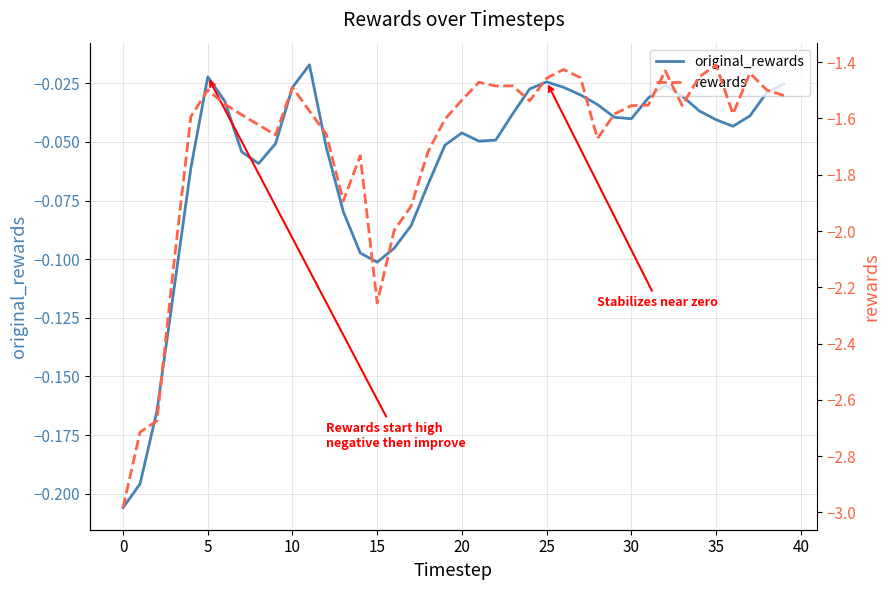

What is the label of the 16th point from the right?

24